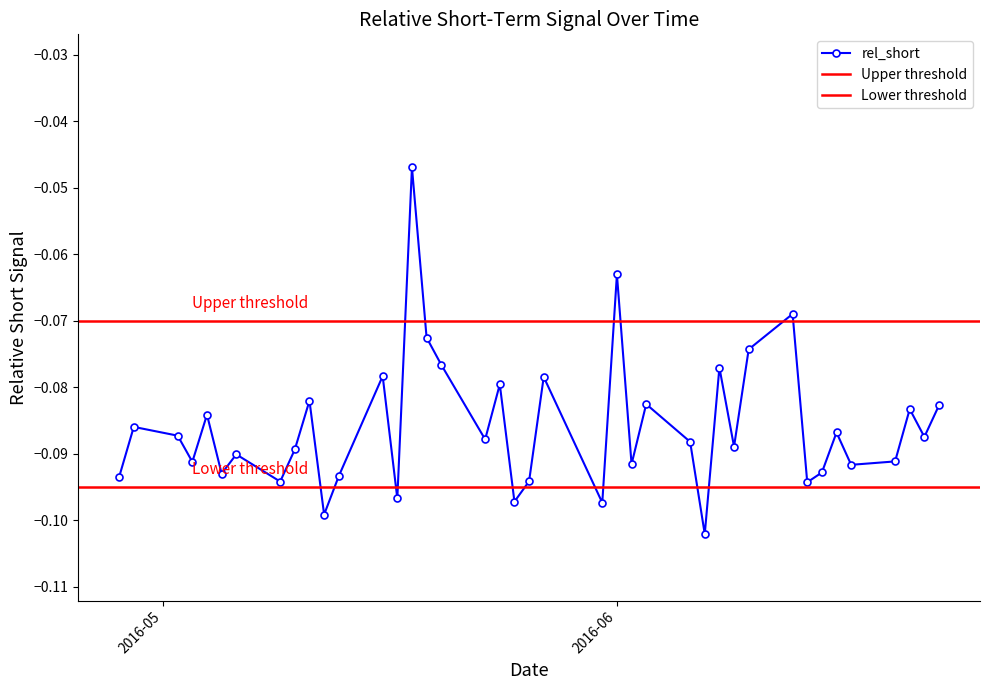

How many interior local peaks does the rel_short series have?

14